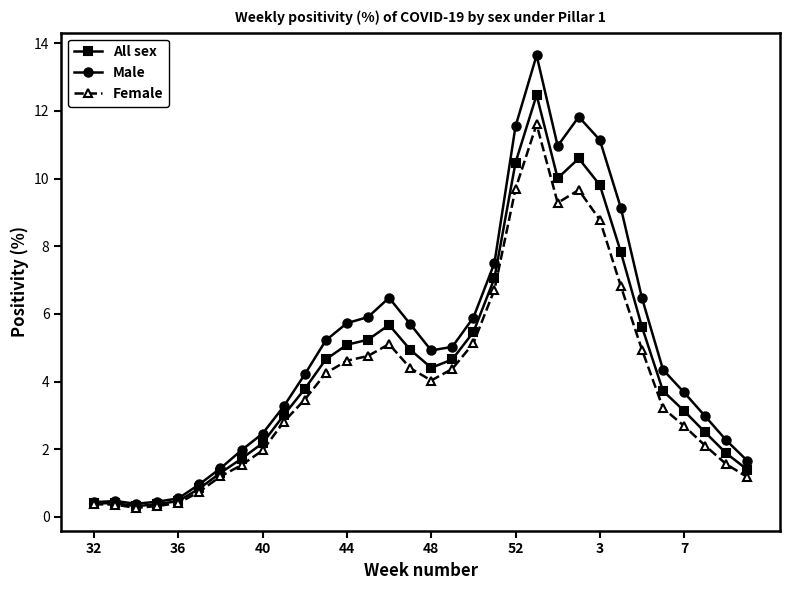

Which series has the widest spread of values?

Male